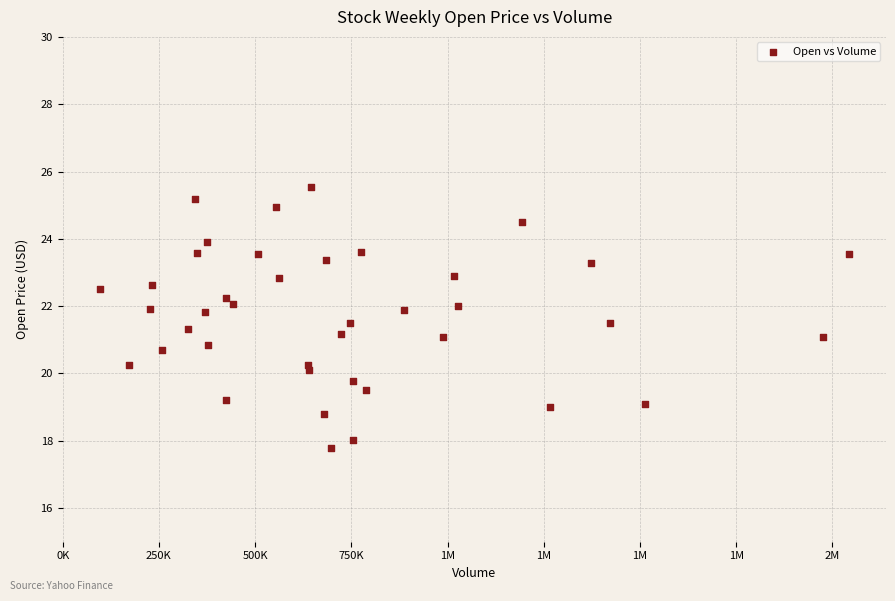

What is the range of X values (max minus min)?

1944800.0